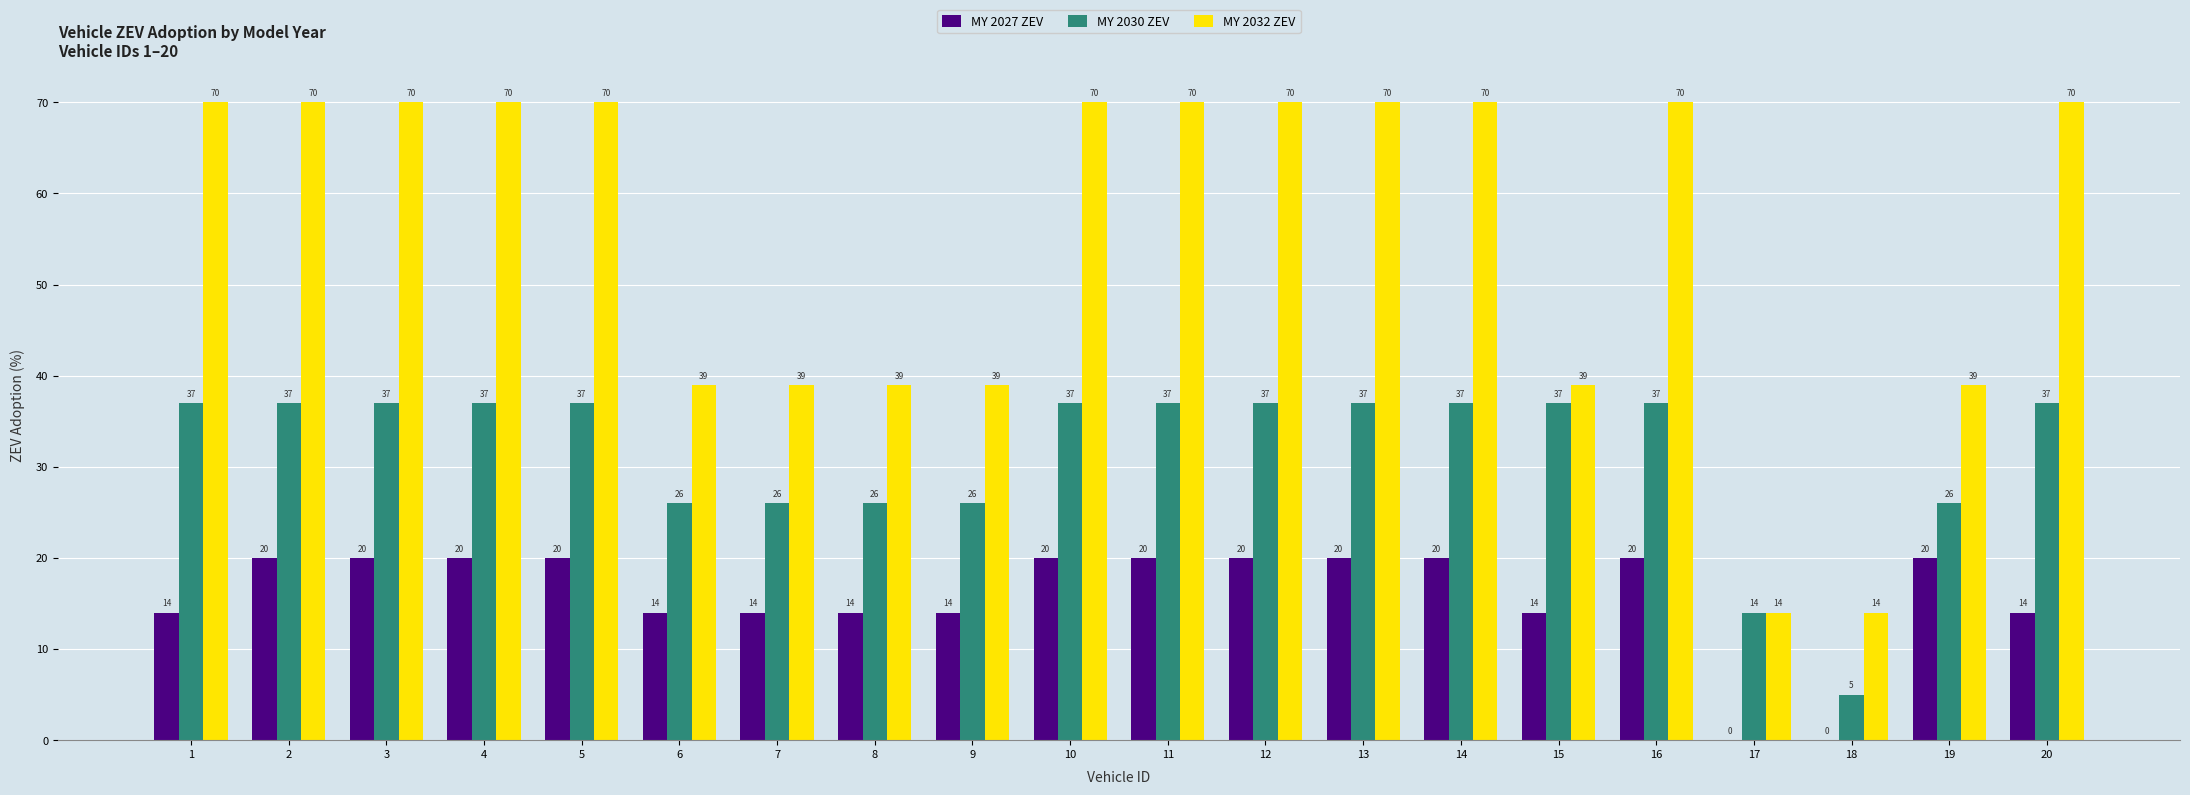

What is the total value across all series at 3?

127.0